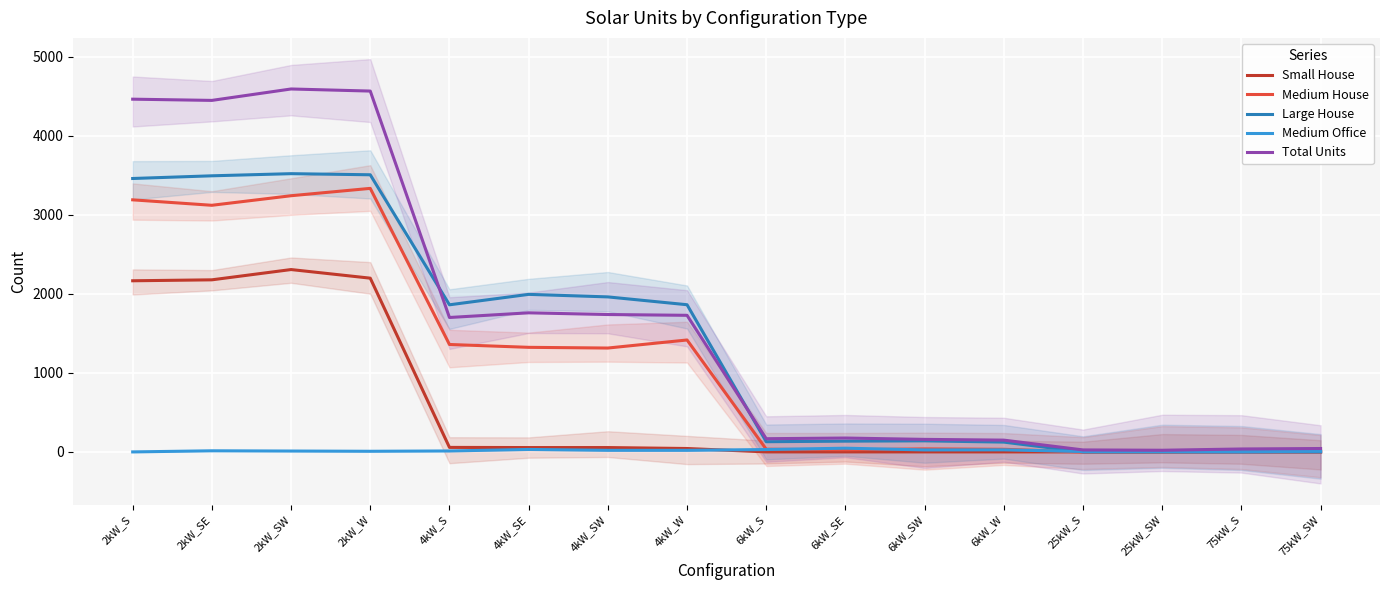

True or false: Large House has a value of 0.0 at 25kW_SW.

True